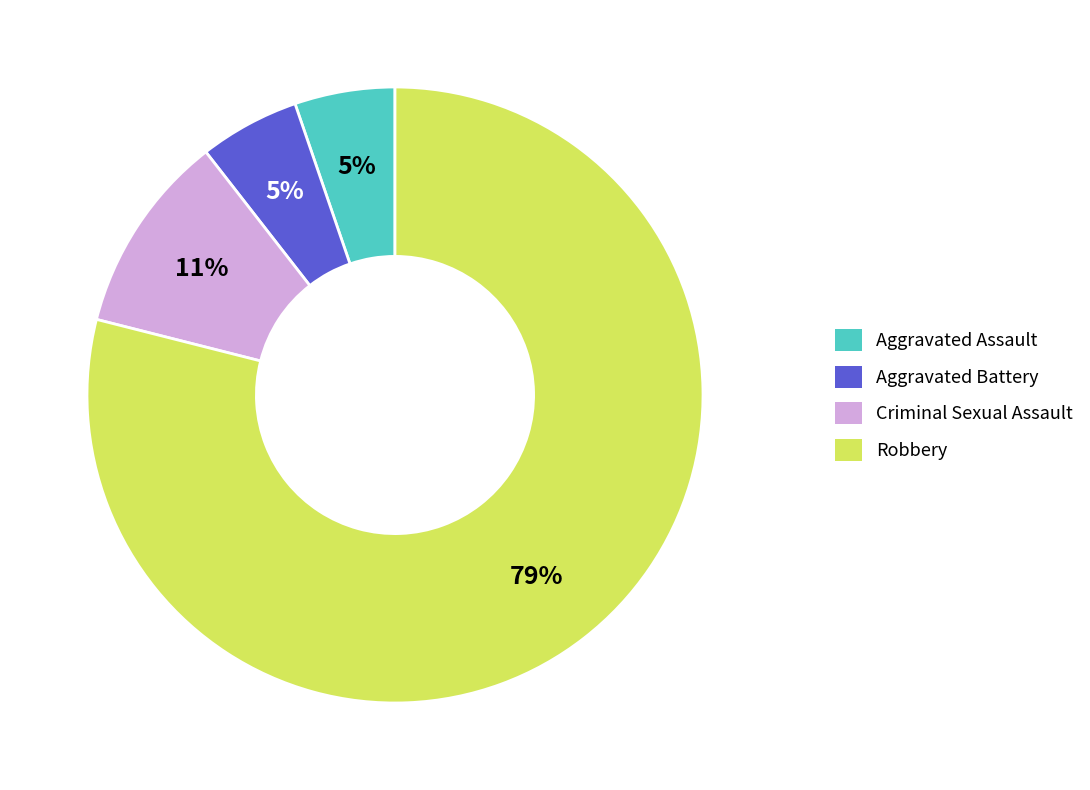

Which slice is the largest?

Robbery